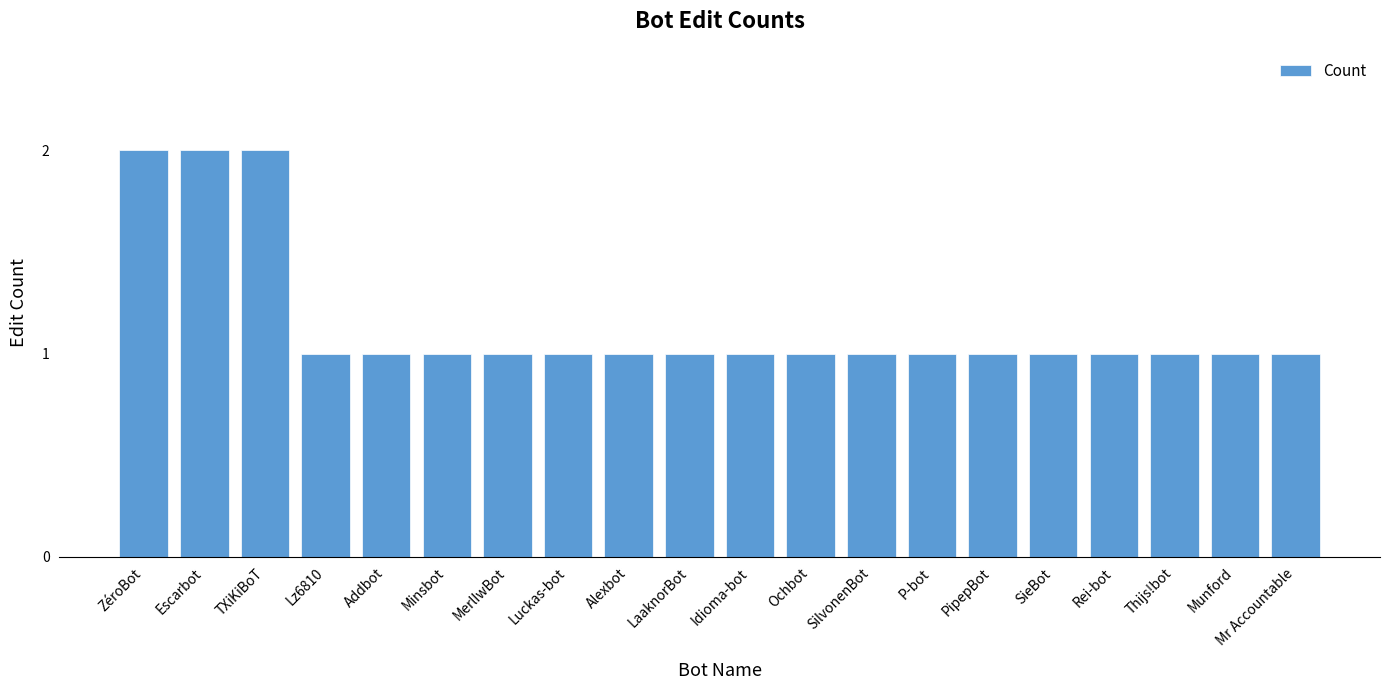

How many categories are shown in the chart?

20